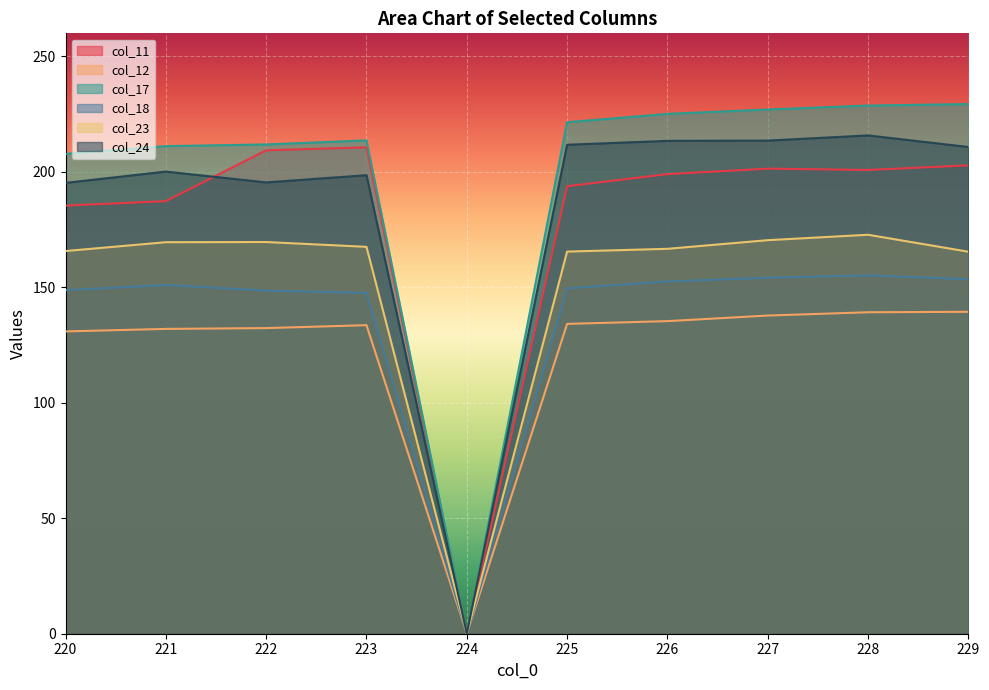

Does the chart display data point markers on the line(s)?

No